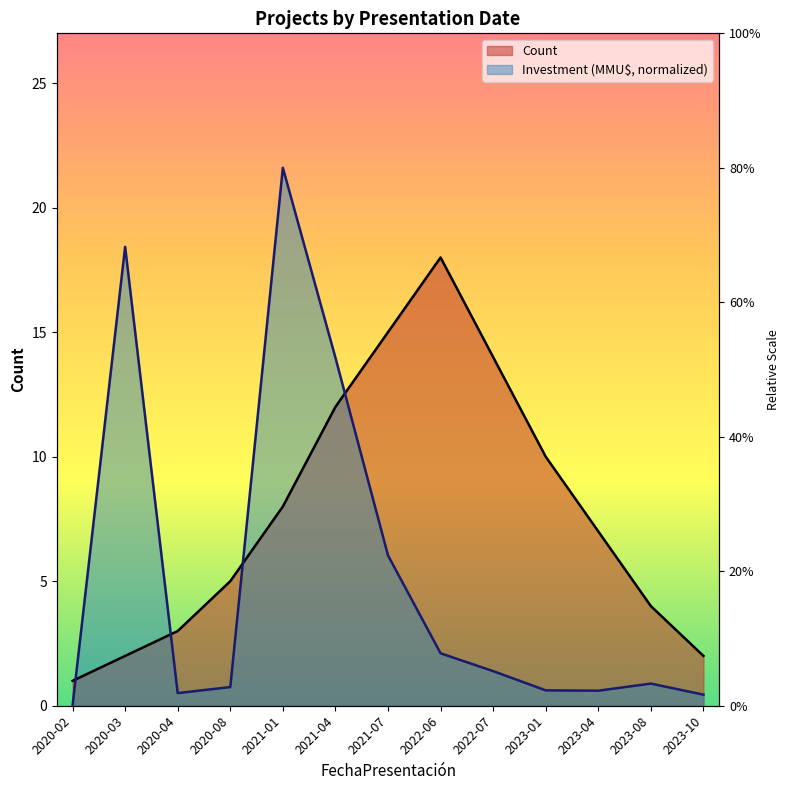

Where do Count and Investment (MMU$) first cross each other?

2020-02 and 2020-03